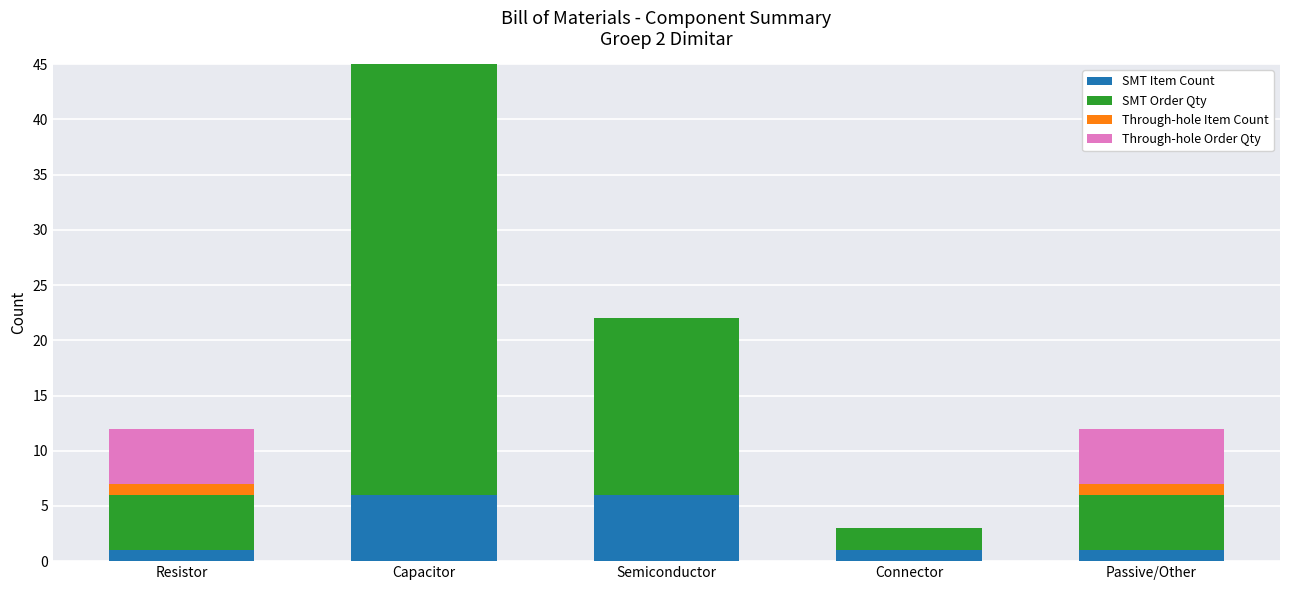

What is the total value across all series at Capacitor?

45